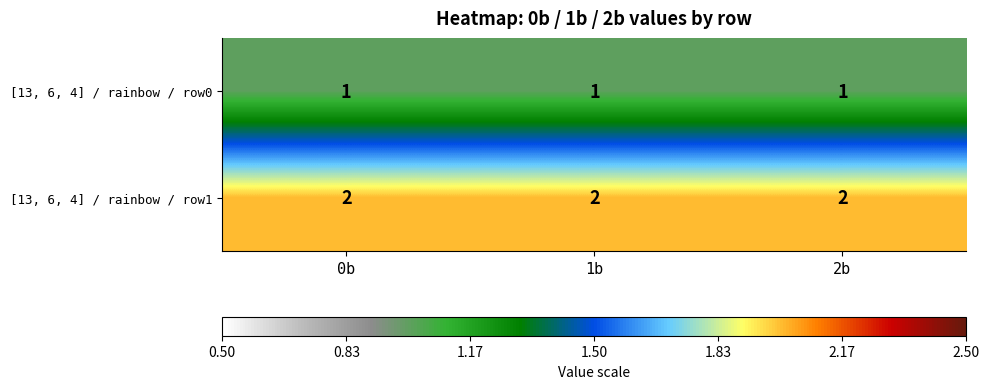

What is the total value across all series at 2b?

3